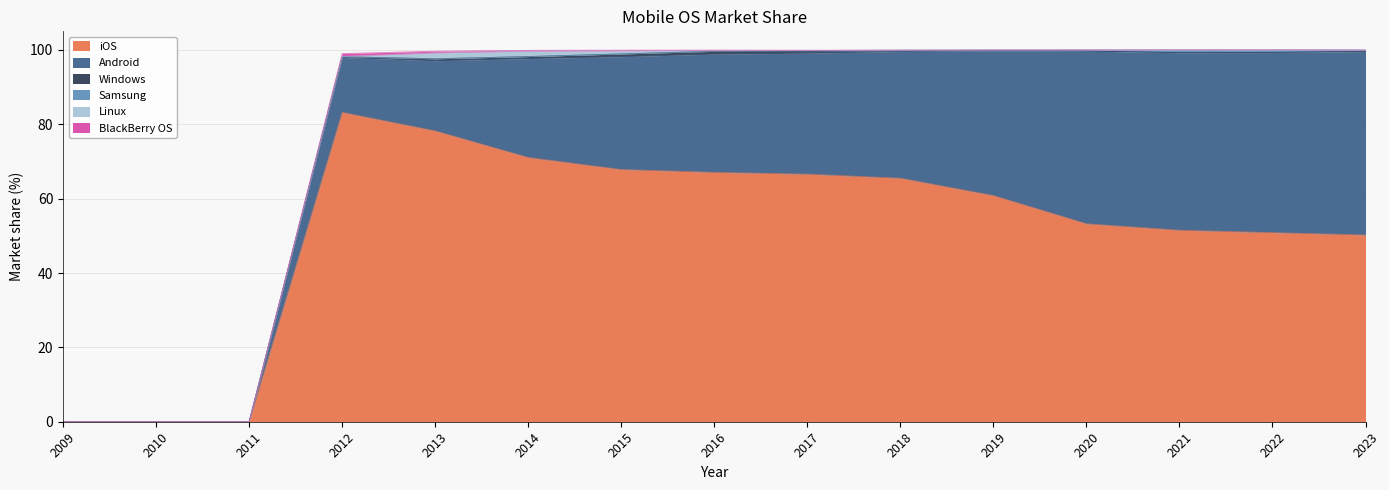

What is the value of the iOS point at the 9th from the left?

66.6